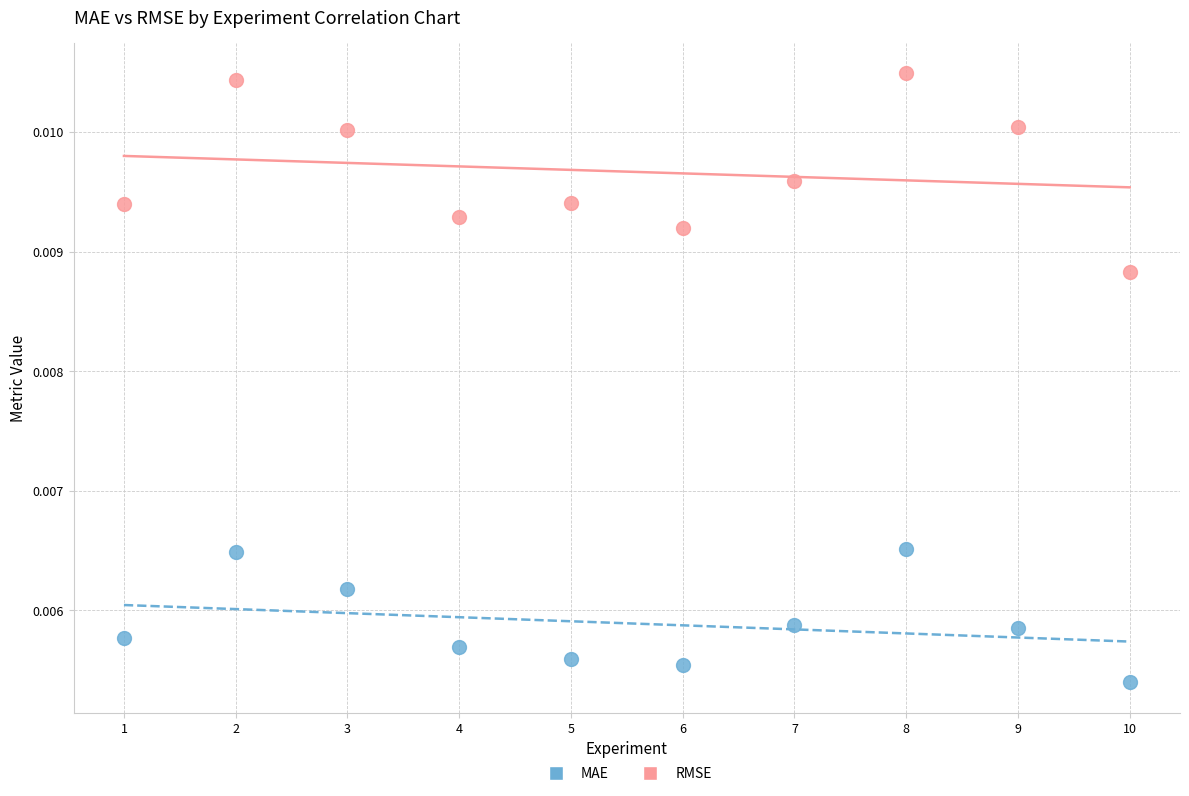

Which series has the largest Y range (max minus min)?

RMSE